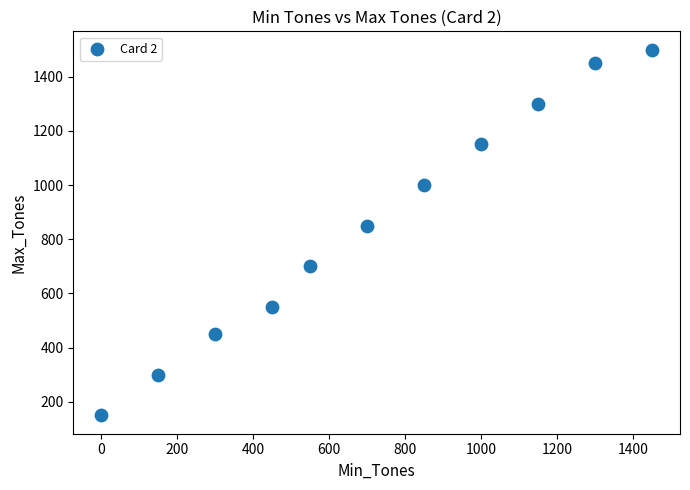

What is the average Y value?

855